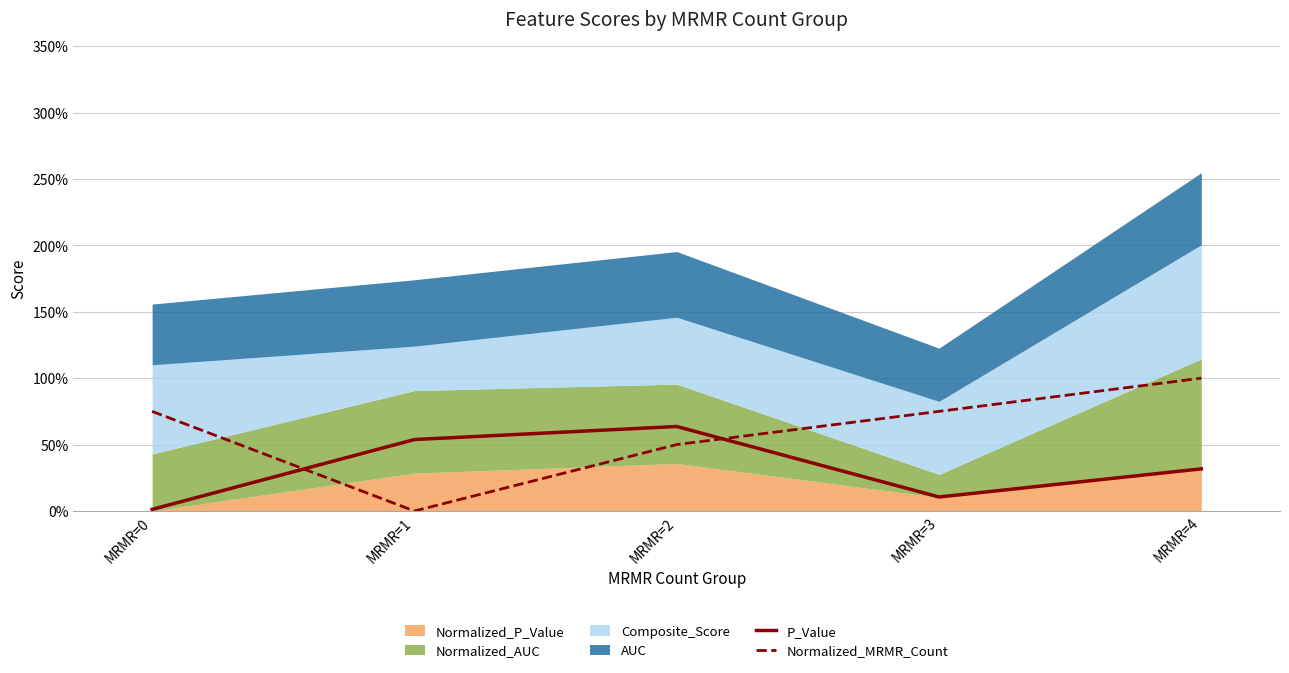

What is the difference between the second highest and minimum values in the Normalized_MRMR_Count series?

0.8